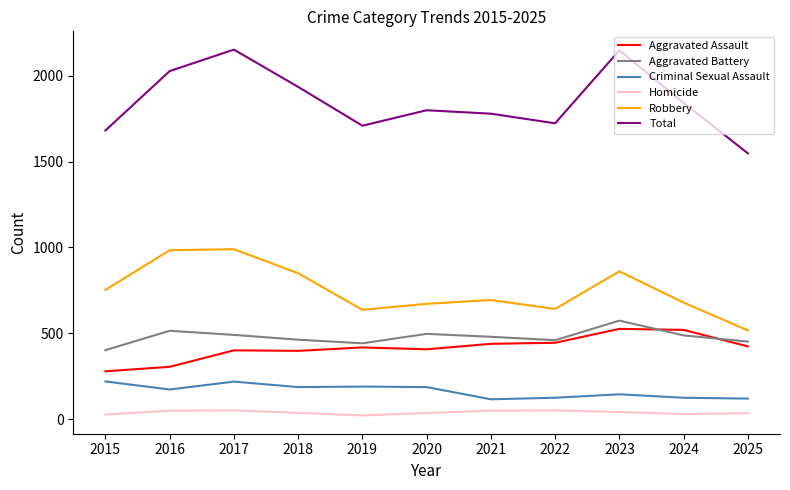

True or false: Homicide and Total cross at least once.

False